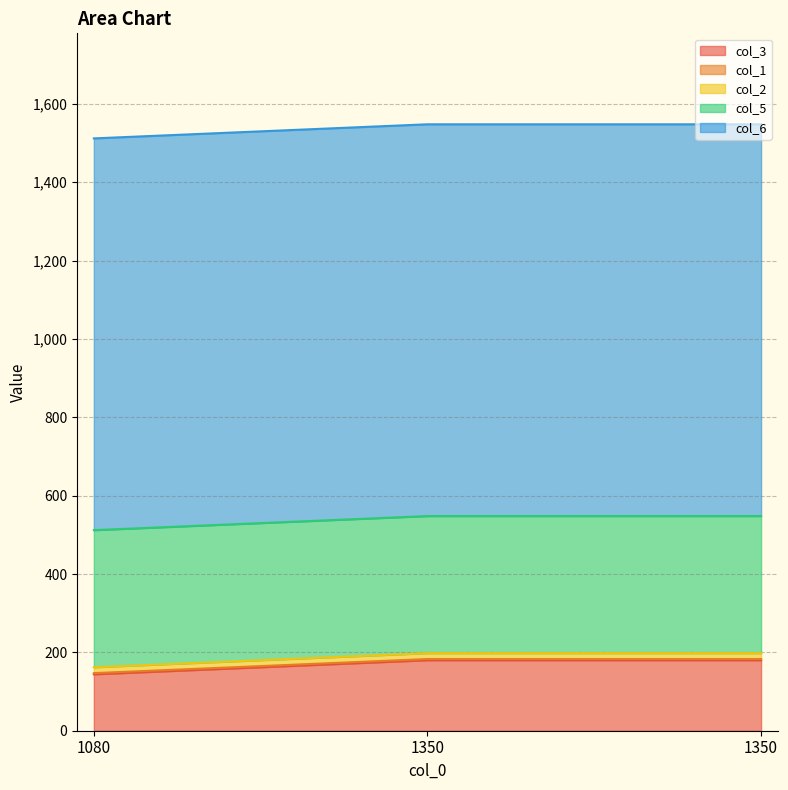

At which label does col_5 reach its minimum?

1080